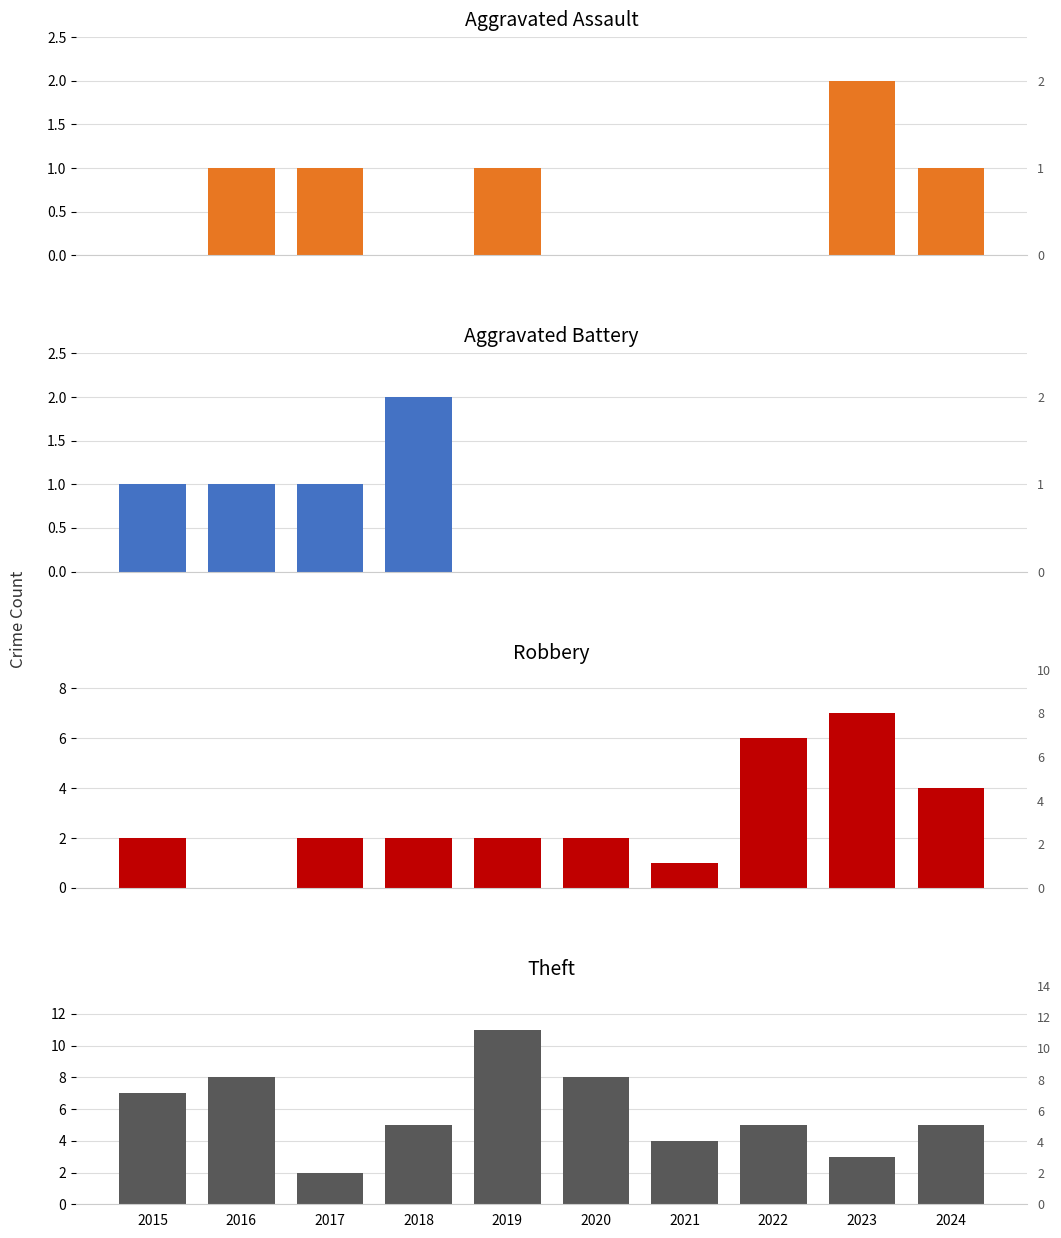

True or false: Aggravated Assault has a value of 2 at 2023.

True